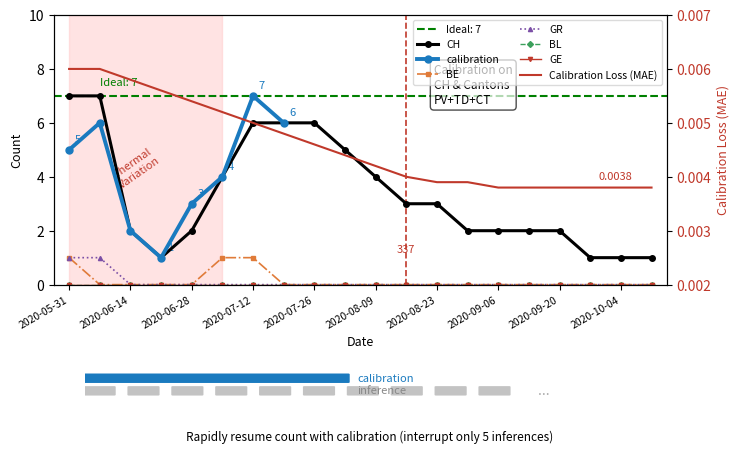

Where is the first local minimum for CH?

2020-06-21